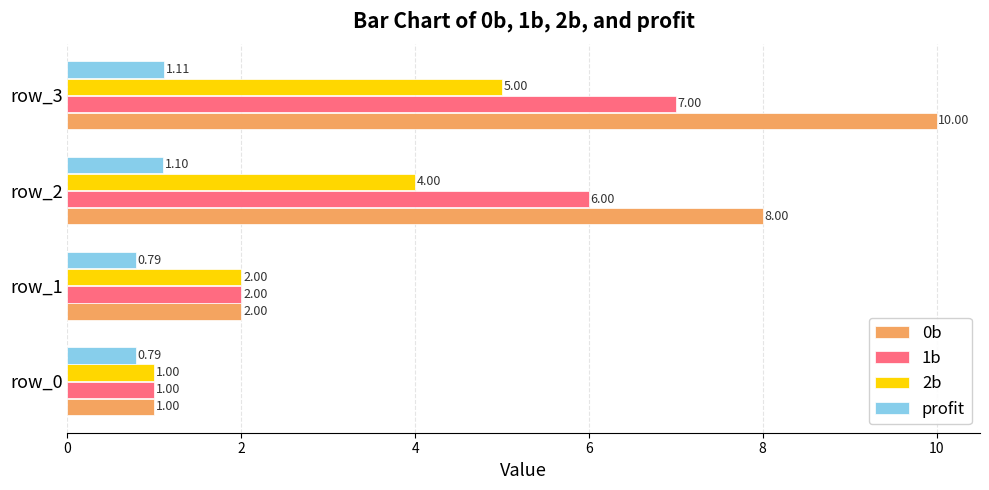

What is the sum of all profit values?

3.8